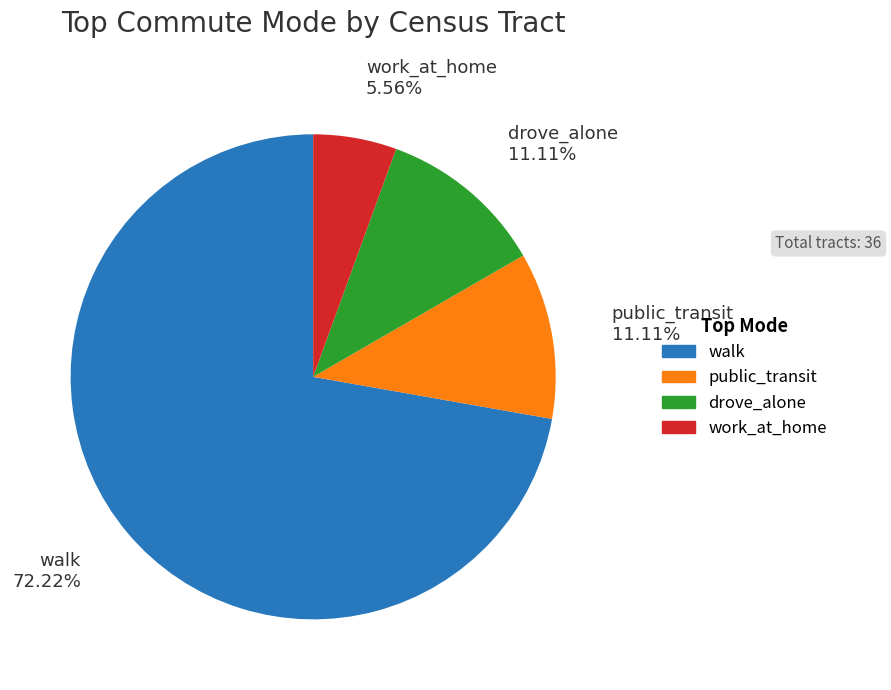

To the nearest percent, what percentage of the pie is public_transit?

11%